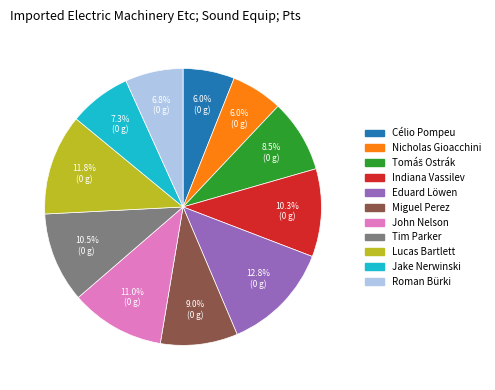

Is the sum of Indiana Vassilev and Eduard Löwen greater than half?

No